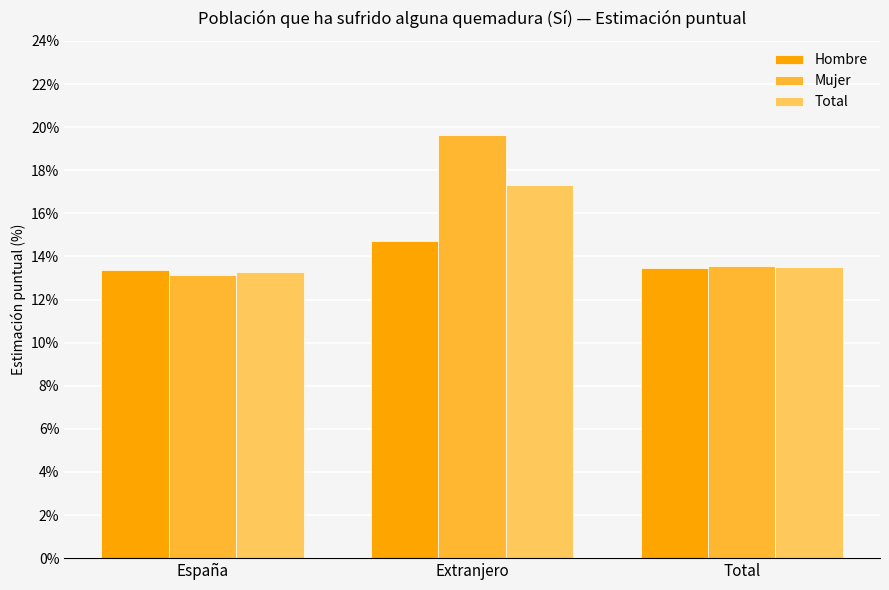

The Total series shows 21.3 at Total. True or false?

False